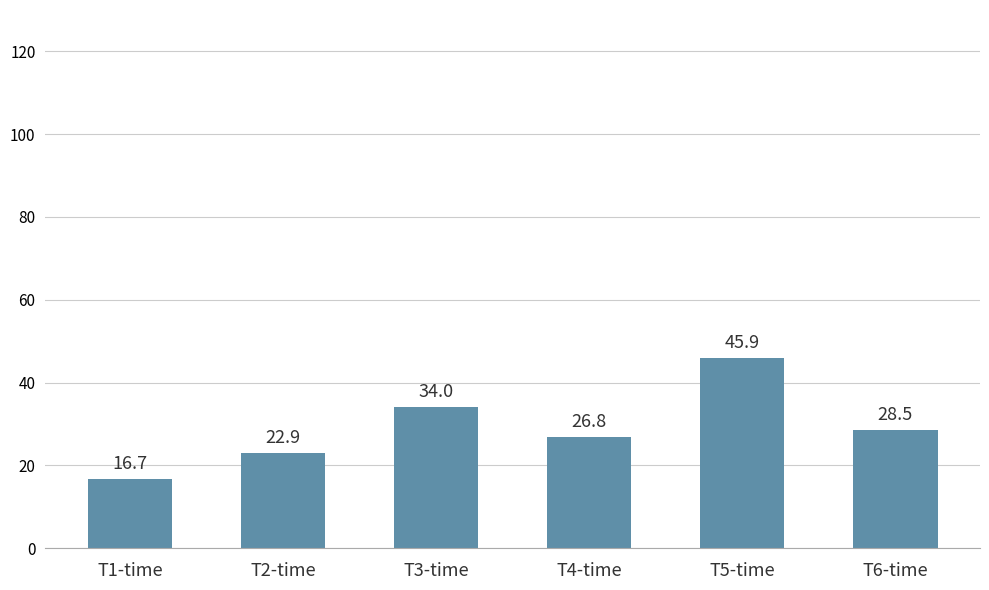

Where does the data first go above 28?

T3-time